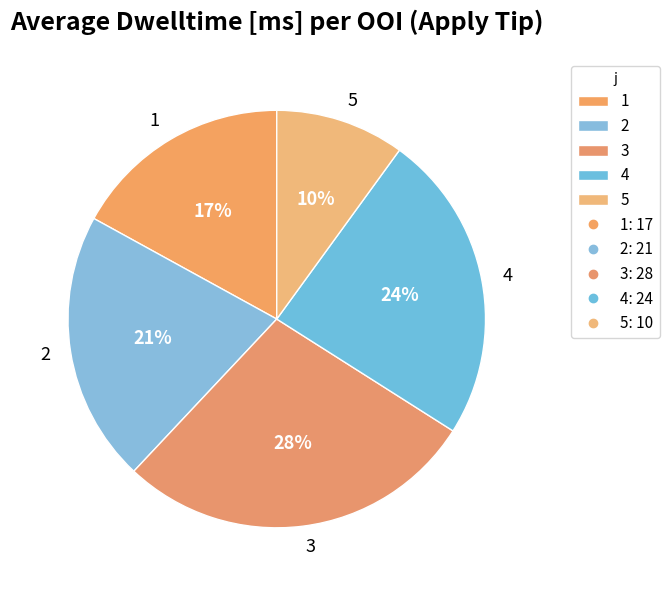

To the nearest percent, what is the difference between the 1 and 3 slice percentages?

11%